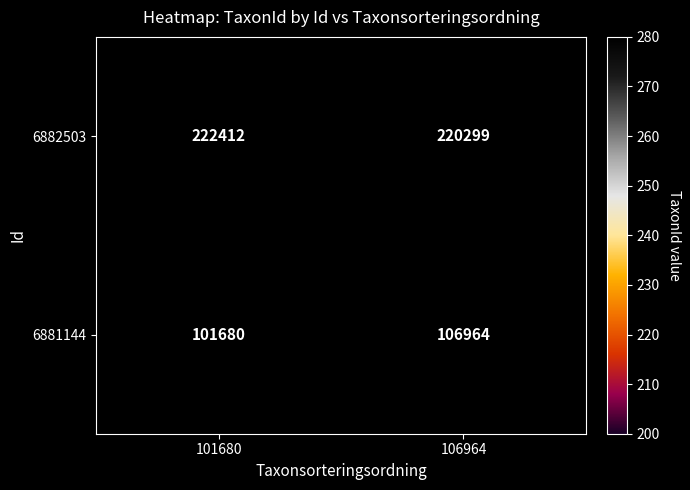

What is the approximate value of 6881144 at 106964, to the nearest 50?

106950